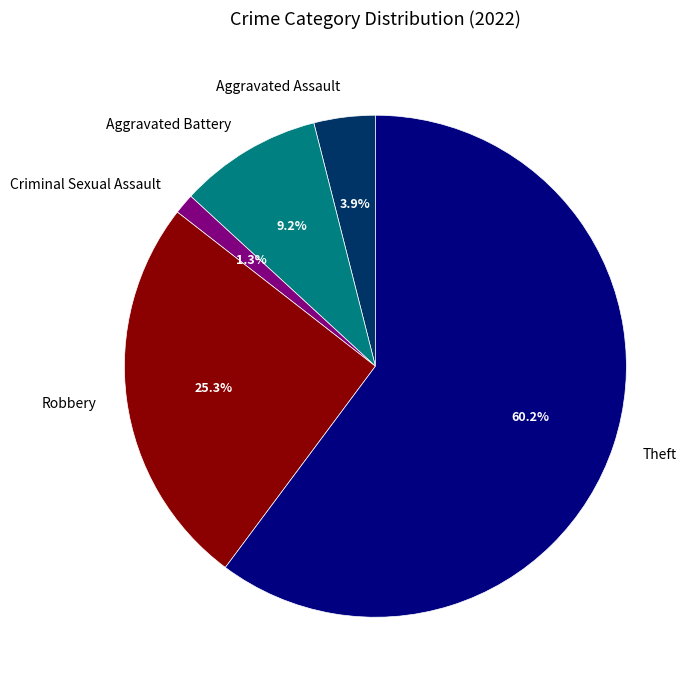

Is Theft the majority of the pie?

Yes